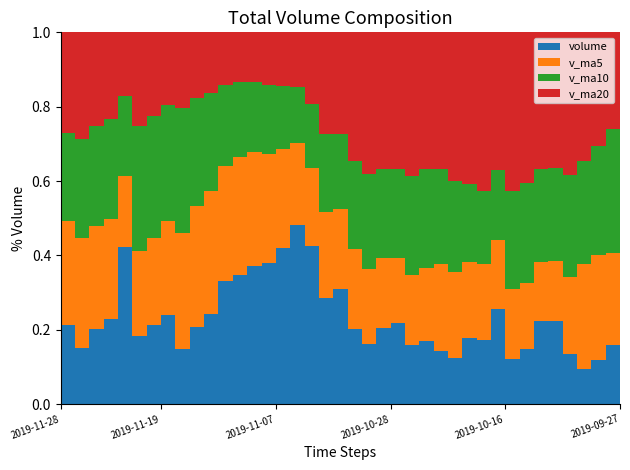

Reading left to right, list all the values displayed in this chart.

volume: 55604.5	36212.0	54173.7	64883.2	158831.4	41105.1	51983.6	65273.8	36959.6	58446.0	72824.3	111660.4	110538.4	107436.2	94577.2	94261.8	95405.7	55378.3	24578.0	27685.1	15326.0	13275.5	18576.5	20244.3	14469.0	17182.0	15399.7	13968.3	24412.0	26621.4	47261.0	19291.7	24742.0	40987.0	40737.0	23113.0	17876.0	25548.0	40029.0	68148.7
v_ma5: 73941.0	71041.1	74195.4	76415.4	70830.7	50753.6	57097.4	69032.8	78085.7	92181.1	99407.3	103694.8	100443.9	89411.9	72840.2	59461.8	43674.6	27248.6	19888.2	19021.5	16378.3	16749.5	17174.3	16252.7	17086.2	19516.7	25532.5	26310.9	28465.6	31780.6	34603.8	29774.2	29491.0	29652.2	29460.6	34942.9	53270.7	60440.2	62277.8	62243.4
v_ma10: 62347.3	64069.3	71614.1	77250.6	81505.9	75080.4	80396.1	84738.3	83748.8	82510.6	79434.6	73684.7	63846.2	54650.0	45930.9	37920.0	30212.0	22211.5	18070.4	18053.8	17947.5	21141.0	21742.6	22359.2	24433.4	27060.2	27653.3	27901.0	29058.9	30620.6	34773.3	41522.4	44965.6	45965.0	45852.0	46659.1	52521.5	63119.7	83895.2	102269.3
v_ma20: 70890.9	68877.0	67730.2	65950.3	63718.4	56500.2	55304.1	53474.9	50909.6	50282.2	48691.0	47412.8	42794.4	38504.6	35182.1	32490.1	28932.7	25056.2	23564.7	24337.2	26360.4	31331.7	33354.1	34162.1	35142.7	36859.6	40087.4	45510.3	56477.0	66445.0	68875.2	67692.4	67622.1	67770.2	66350.9	65483.1	65168.8	65508.8	65209.3	64226.7